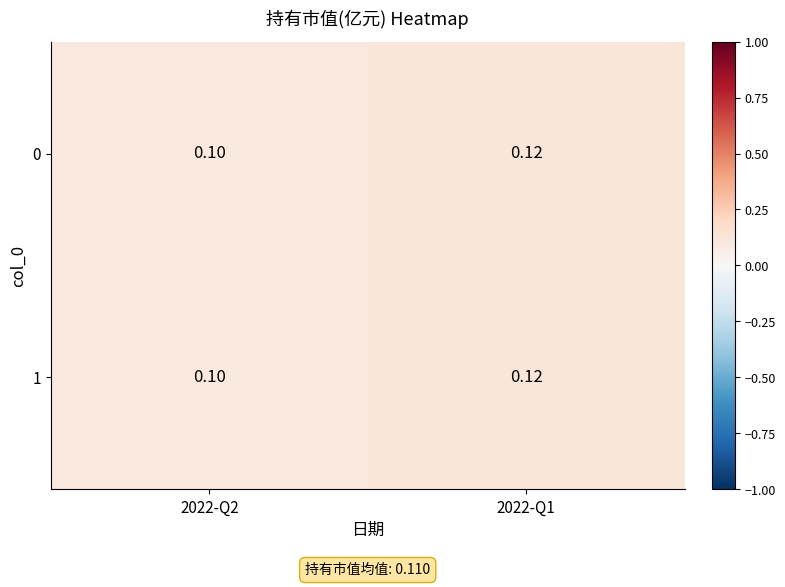

What is the total value across all series at 2022-Q1?

0.2